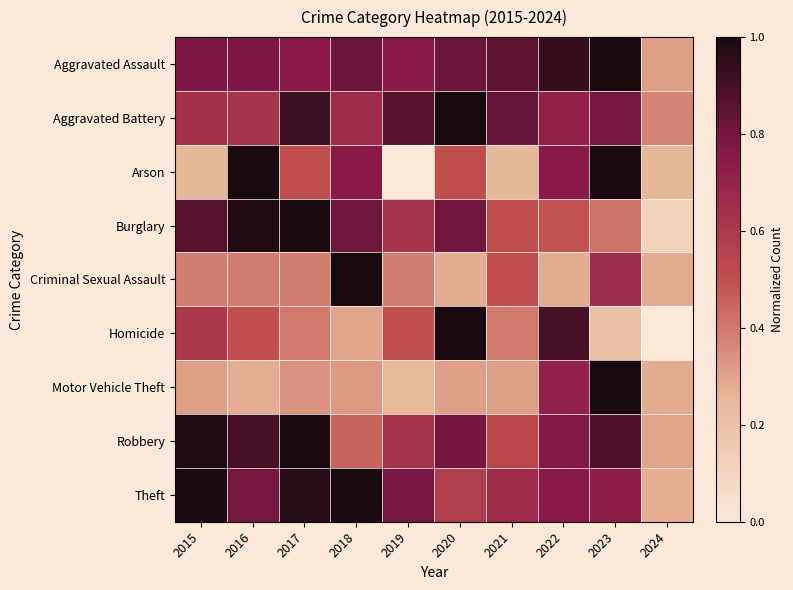

What is the total value across all series at 2015?

5.8